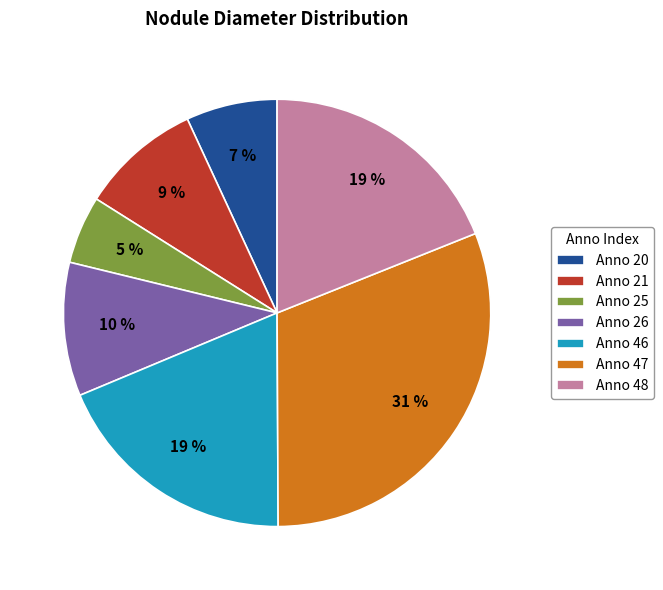

Do Anno 26 and Anno 48 together represent more than half of the pie?

No